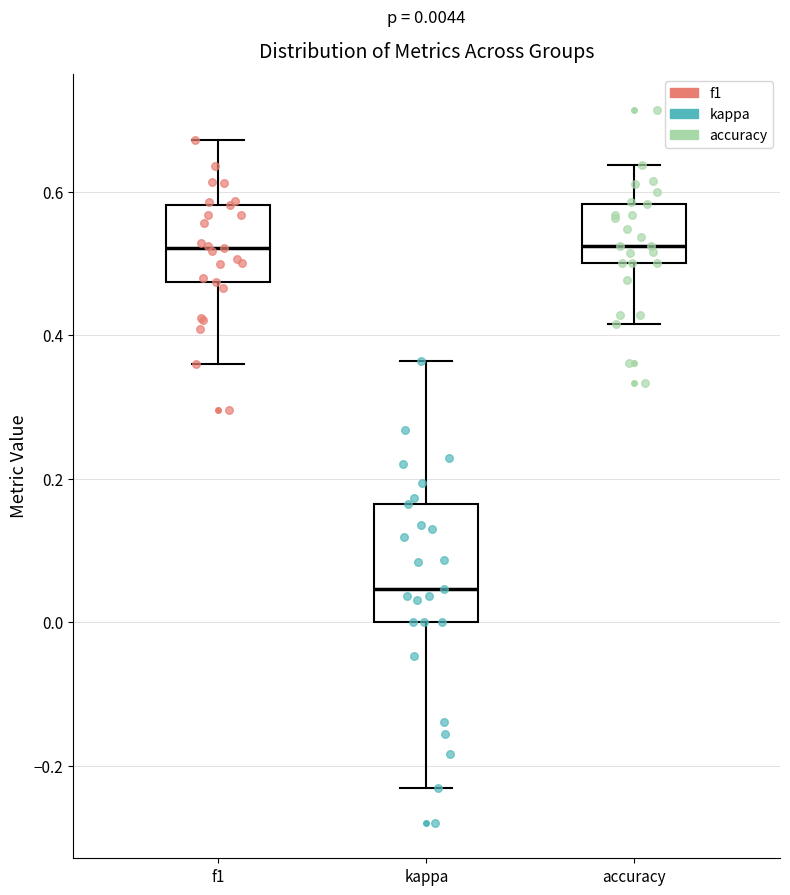

Which box is the tallest, from its lower edge to its upper edge?

kappa